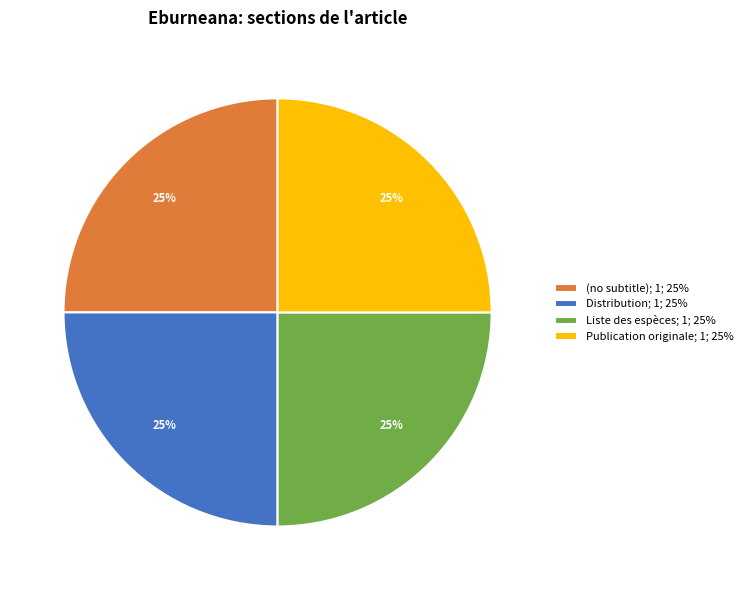

The Liste des espèces; 1; 25% slice represents 25% of the pie. True or false?

True